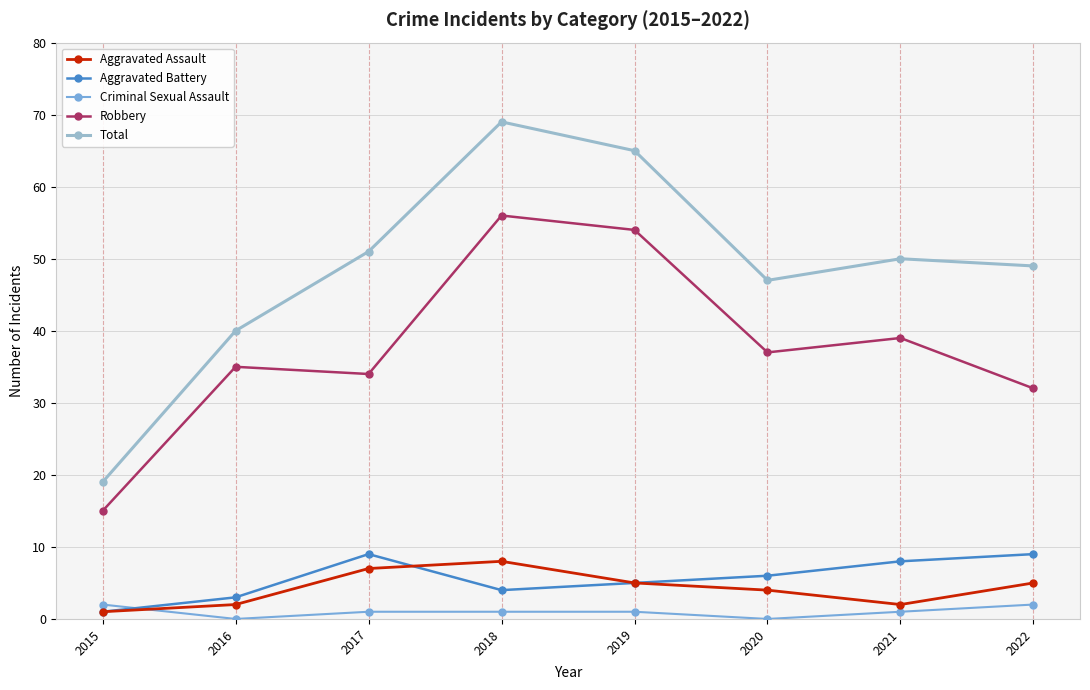

Between 2015 and 2017, which series saw the biggest shift?

Total